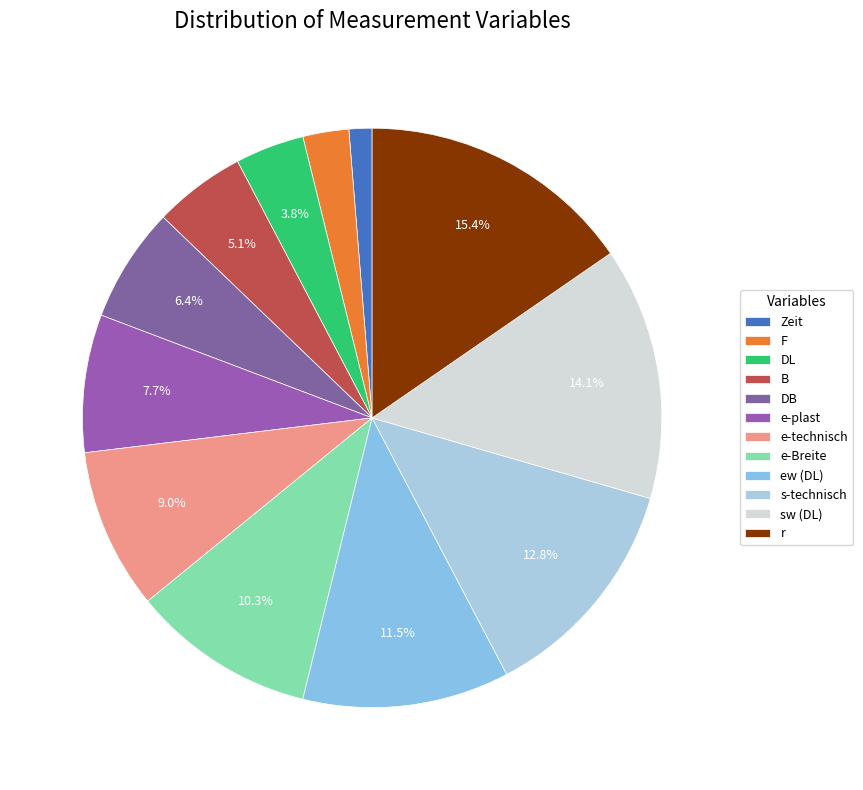

Is there any slice that represents more than half of the pie?

No